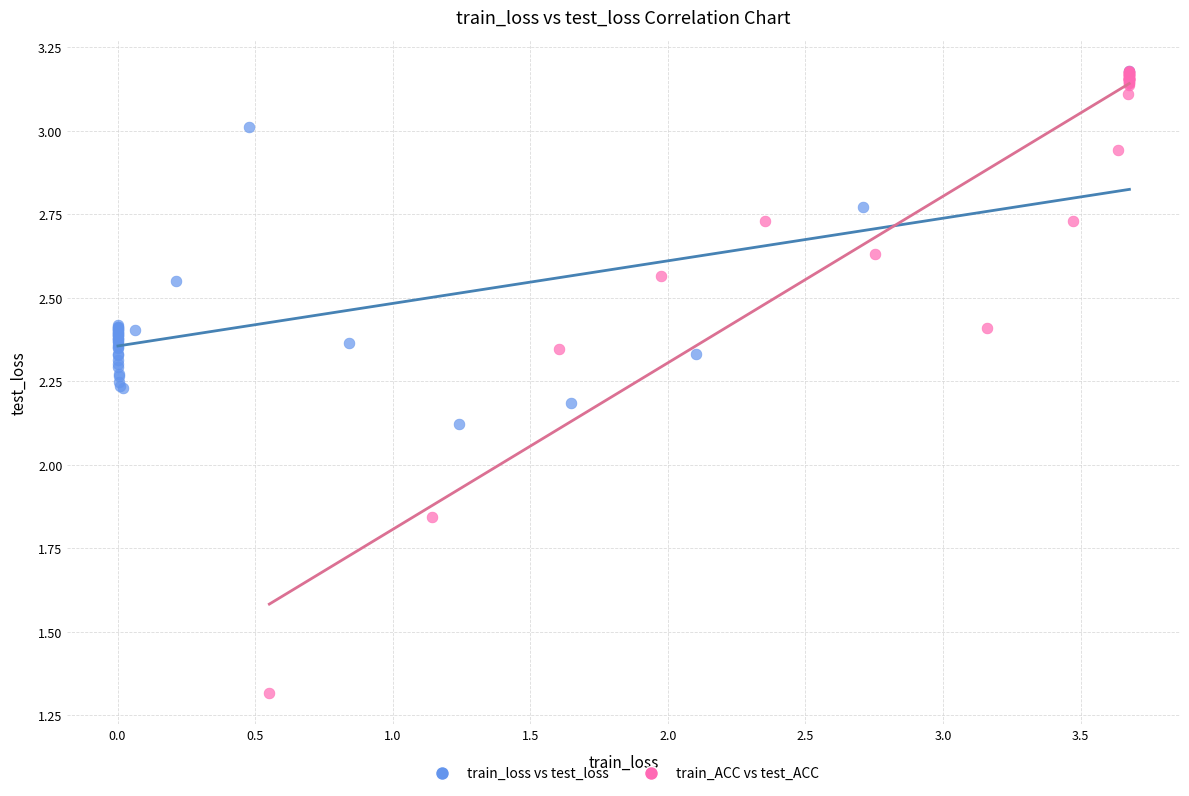

Which series reaches the minimum Y coordinate?

train_ACC vs test_ACC